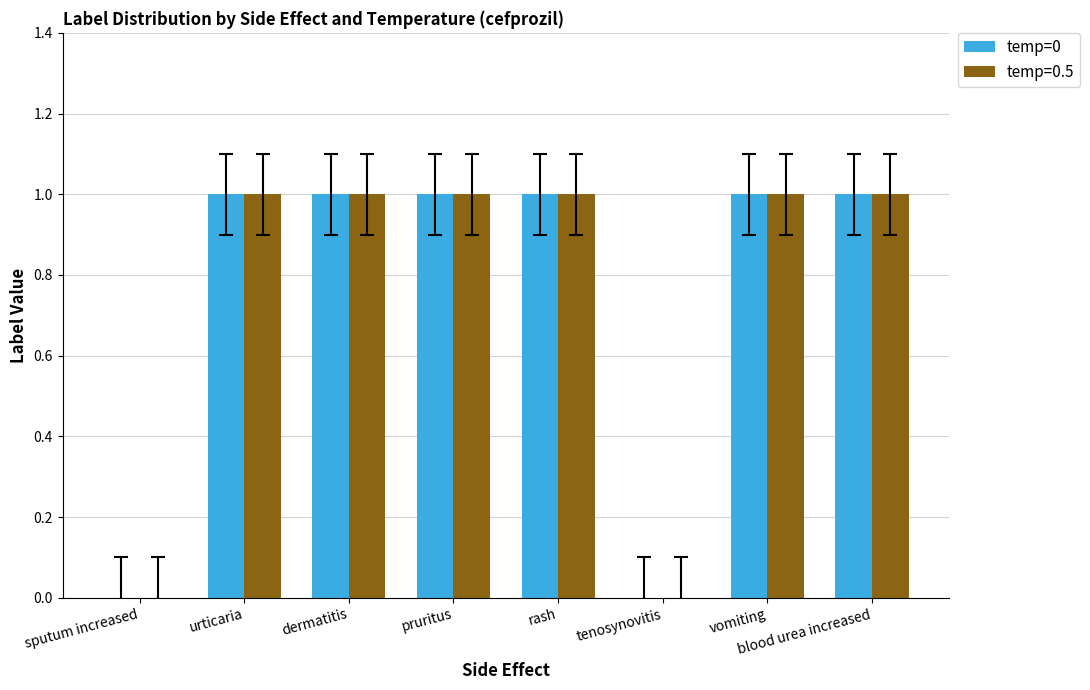

What is the sum of all temp=0.5 values?

6